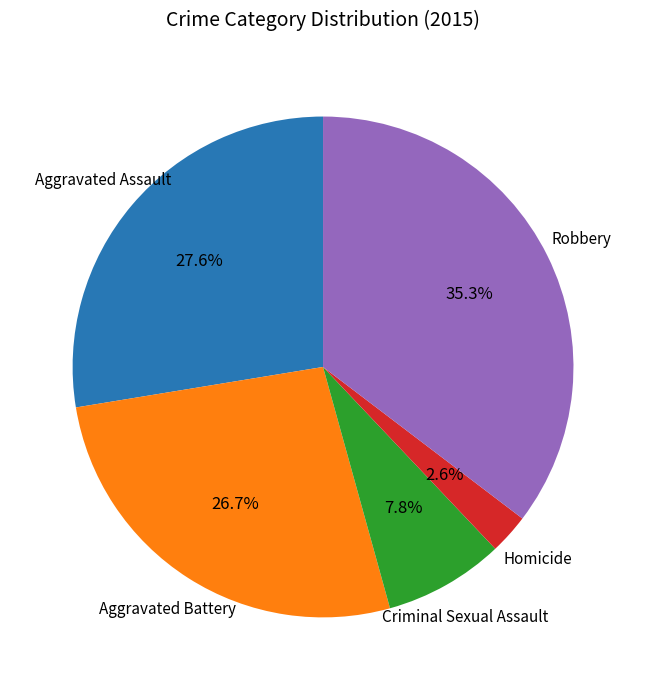

Is there a majority slice in this chart?

No